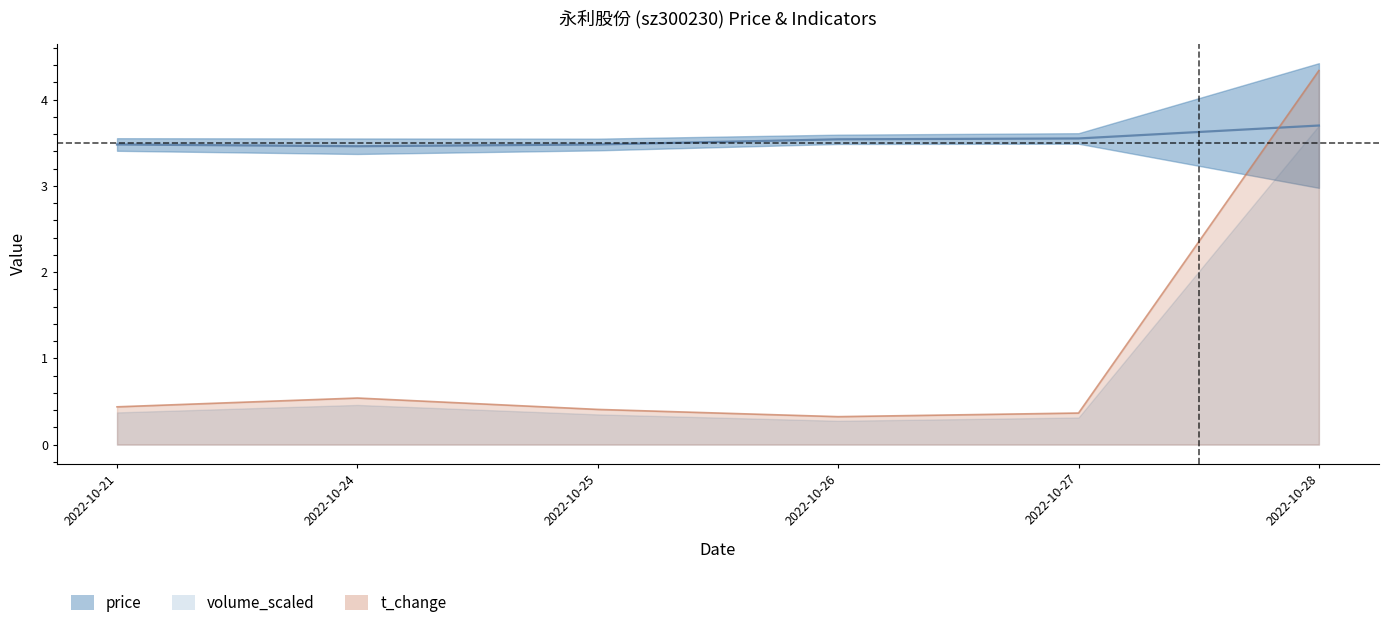

At which label does price reach its minimum?

2022-10-24